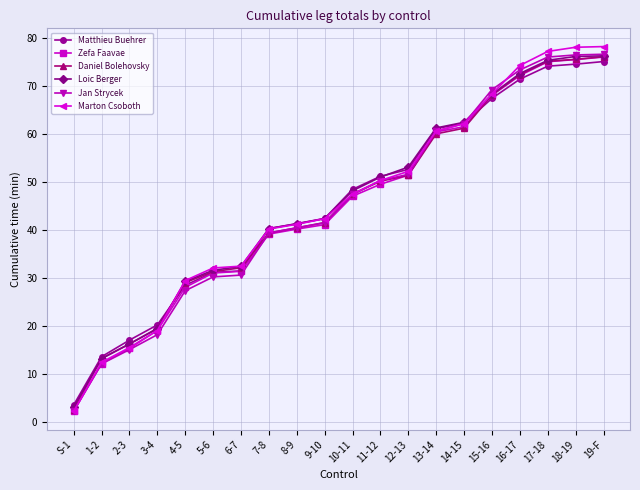

What is the difference between the highest and lowest values at 3-4?

2.0